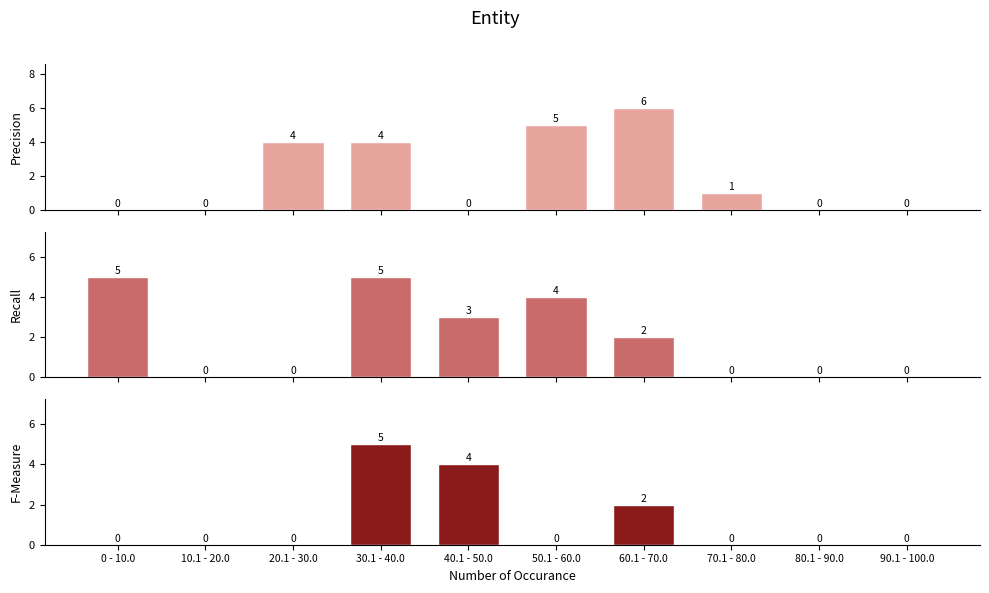

At which label does F-Measure reach its minimum?

0 - 10.0